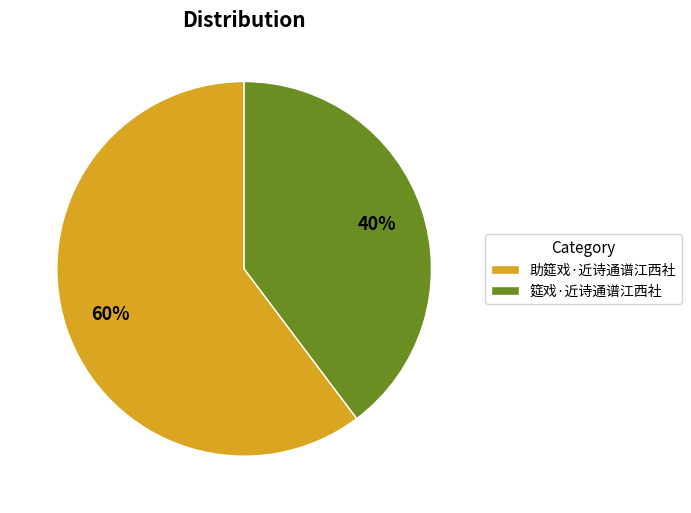

Is the sum of 助筵戏·近诗通谱江西社 and 筵戏·近诗通谱江西社 greater than half?

Yes